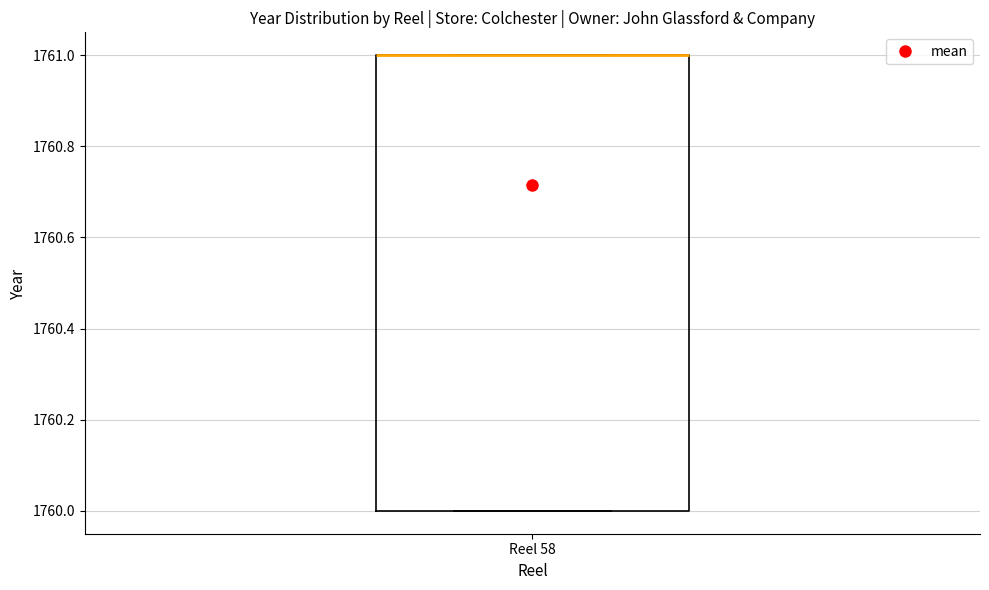

Transcribe this box plot: give where the median line is, the range the box spans, and where the two whiskers end, as read against the y-axis. The values are not printed on the chart, so give them approximately, as read against the axis.

median 1761 (drawn on the box's upper edge), box 1760 to 1761, whiskers 1760 to 1761